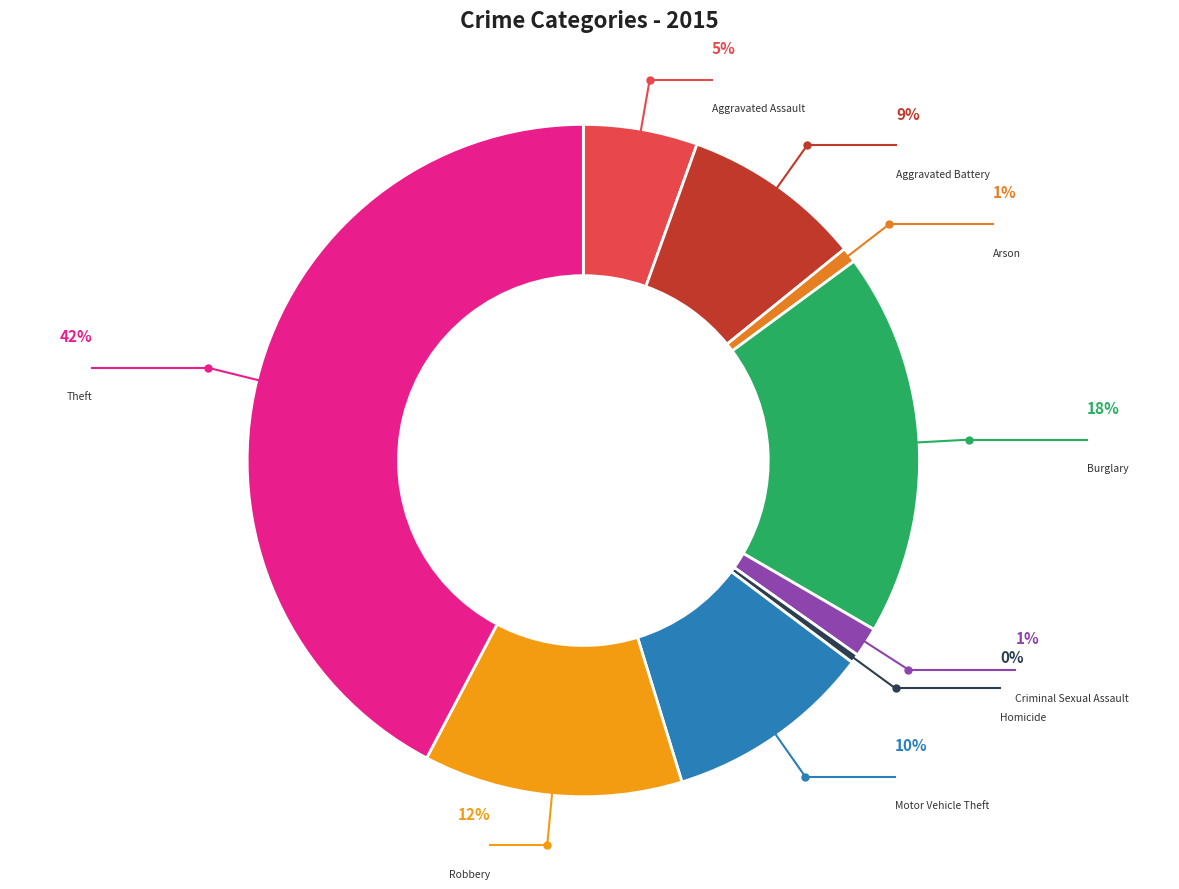

How many slices are in this pie chart?

9